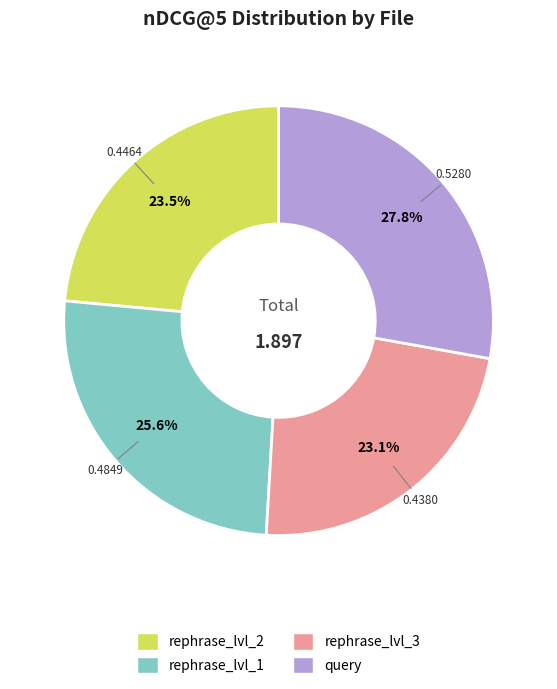

Is there any slice that represents more than half of the pie?

No